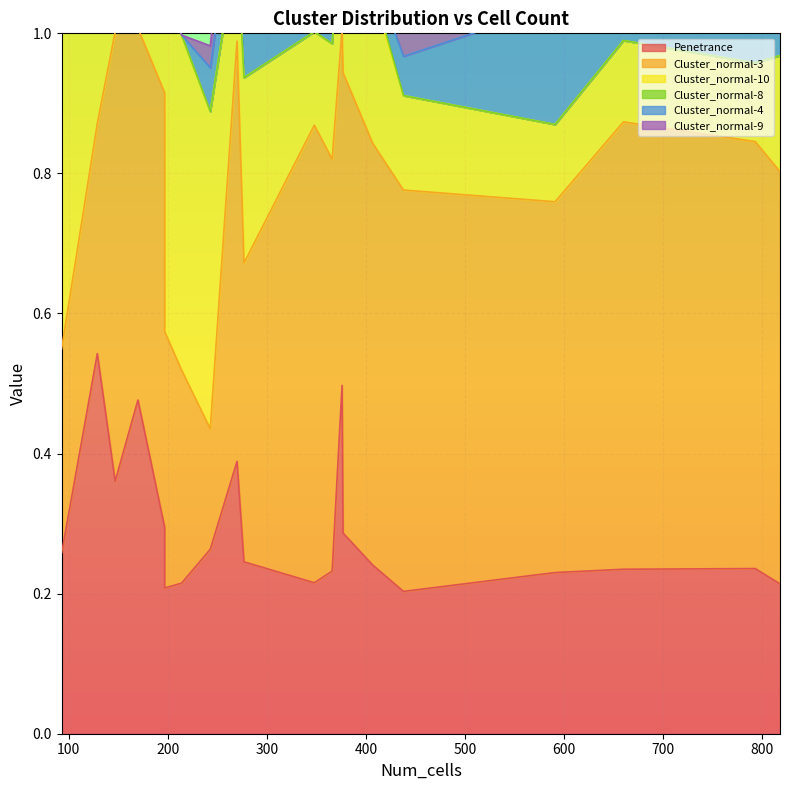

True or false: Cluster_normal-3 and Cluster_normal-9 intersect in this chart.

False